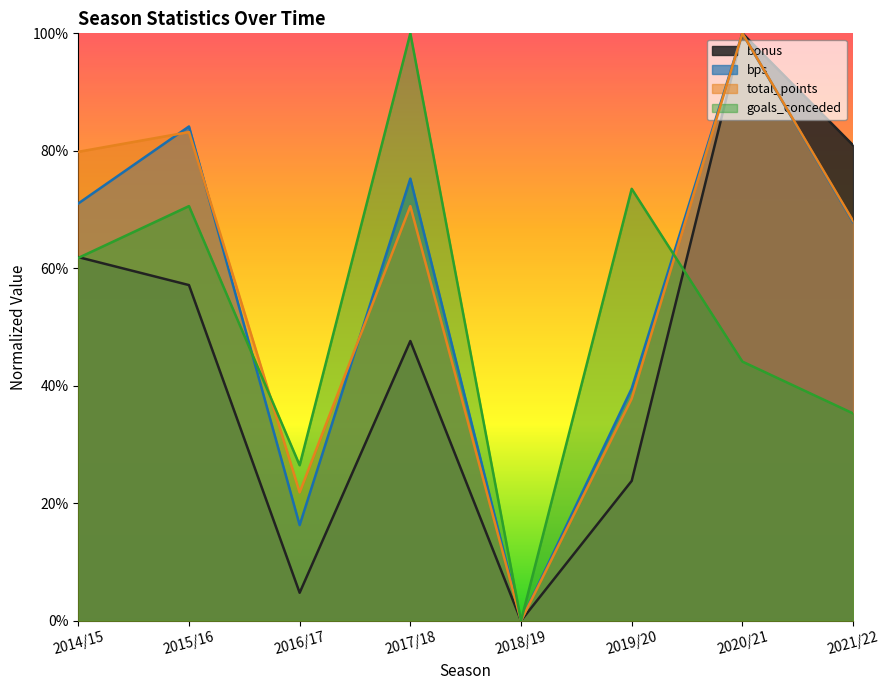

Which series changed the most between 2017/18 and 2019/20?

bps